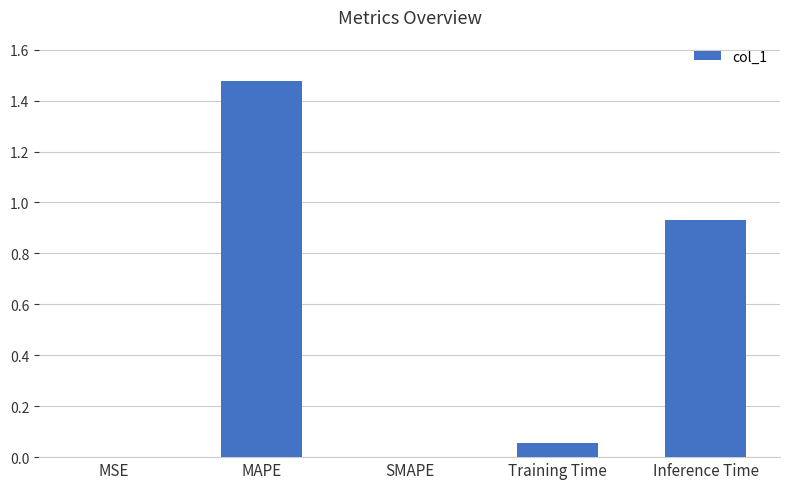

What is the average value?

0.5